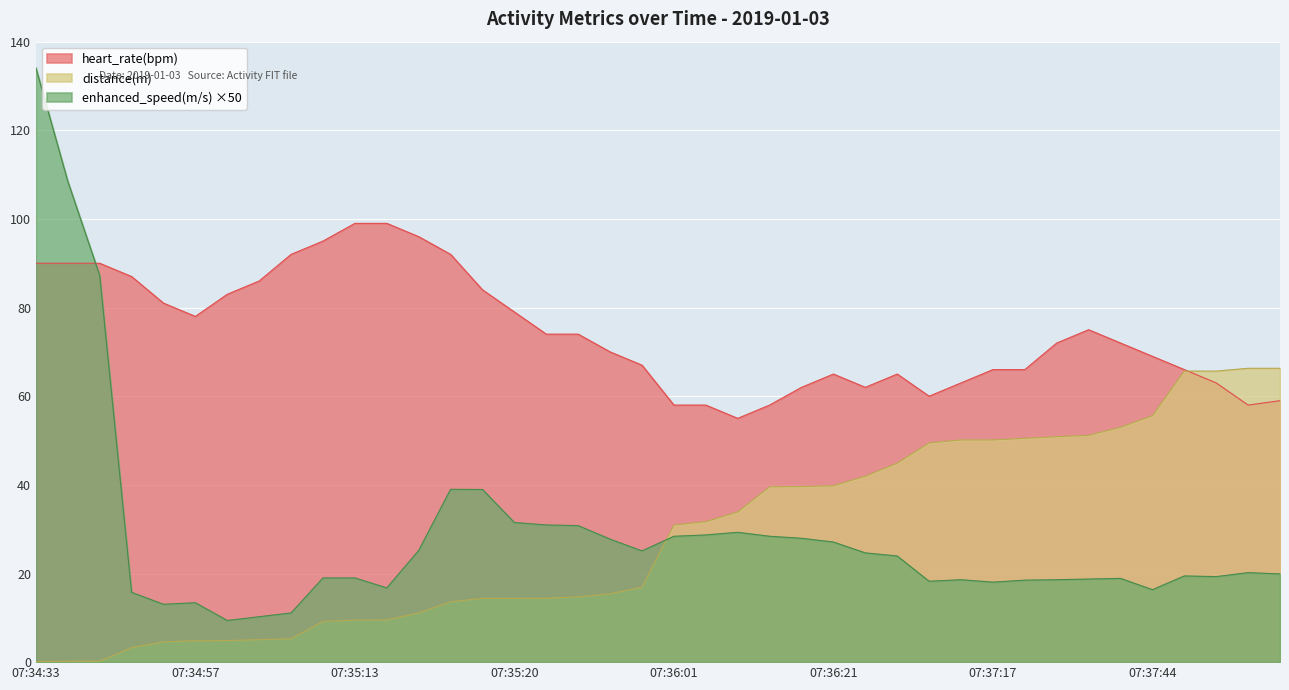

At which category is the sum across all series the highest?

07:34:33